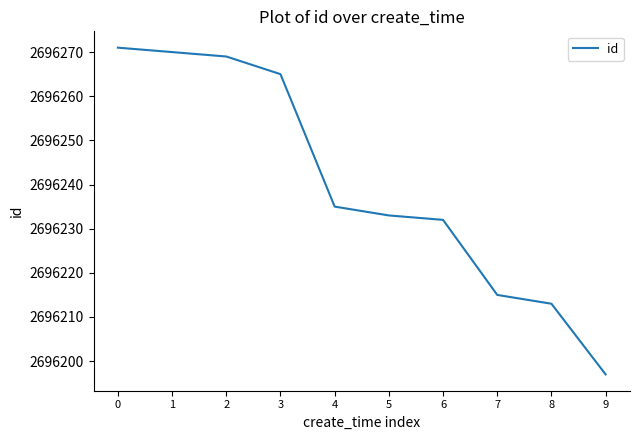

Which label corresponds to the smallest value in the chart?

9